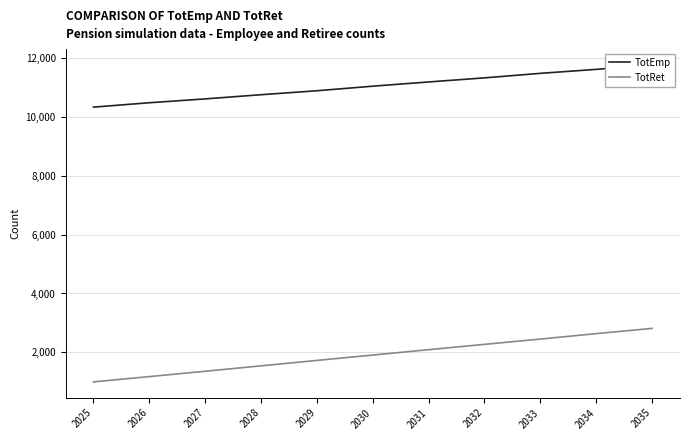

Is the value of TotEmp at 2035 greater than the value of TotRet at 2035?

Yes